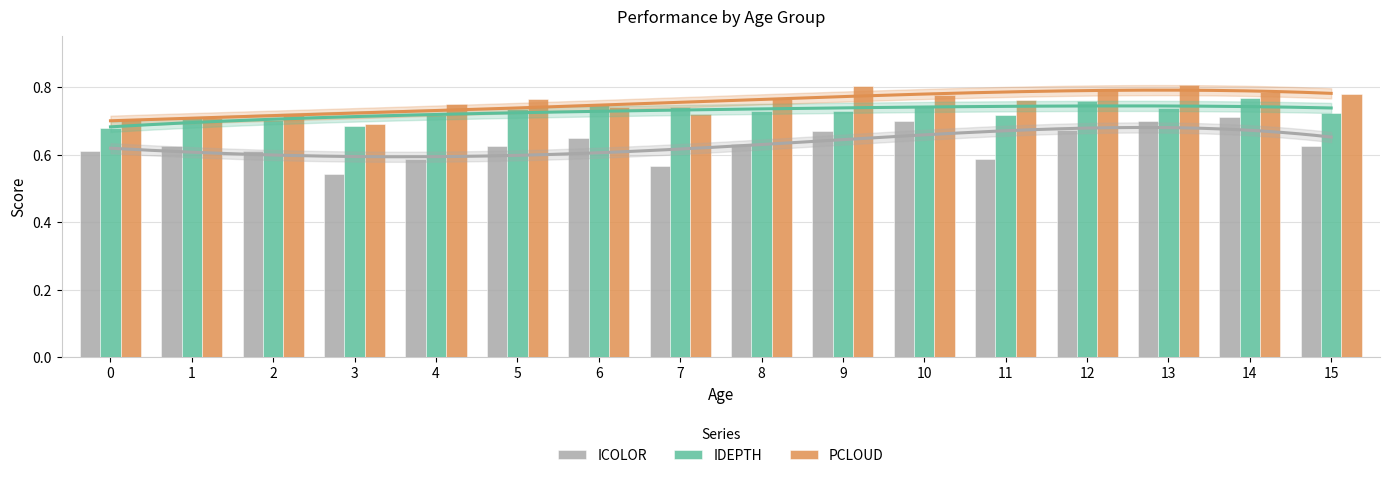

At how many categories does at least one series exceed 0?

16